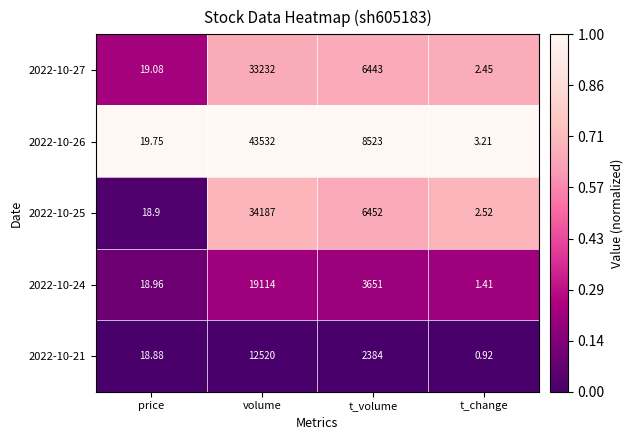

Which category has the highest value across all series?

volume